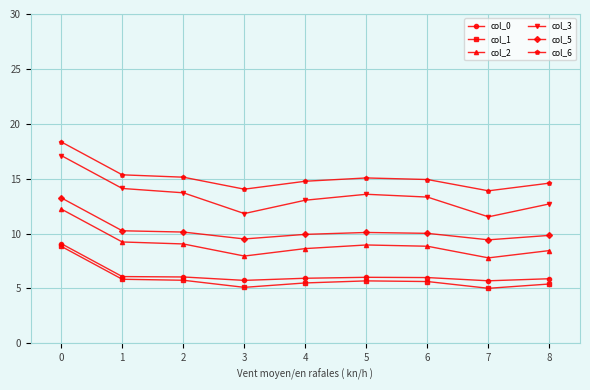

Is this an area chart (filled region under the line)?

No